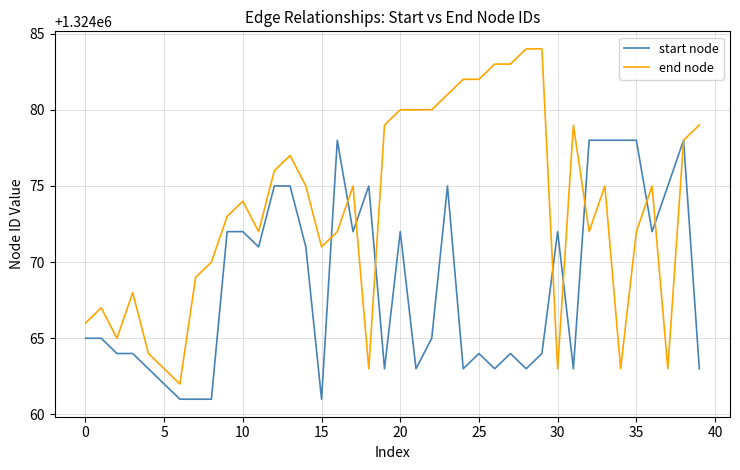

Reading right to left, extract all data points from this chart.

start node: 1324063	1324078	1324075	1324072	1324078	1324078	1324078	1324078	1324063	1324072	1324064	1324063	1324064	1324063	1324064	1324063	1324075	1324065	1324063	1324072	1324063	1324075	1324072	1324078	1324061	1324071	1324075	1324075	1324071	1324072	1324072	1324061	1324061	1324061	1324062	1324063	1324064	1324064	1324065	1324065
end node: 1324079	1324078	1324063	1324075	1324072	1324063	1324075	1324072	1324079	1324063	1324084	1324084	1324083	1324083	1324082	1324082	1324081	1324080	1324080	1324080	1324079	1324063	1324075	1324072	1324071	1324075	1324077	1324076	1324072	1324074	1324073	1324070	1324069	1324062	1324063	1324064	1324068	1324065	1324067	1324066